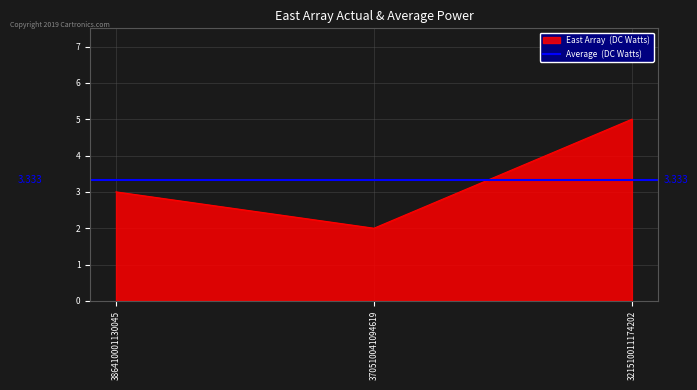

Count the number of values greater than 3.

1